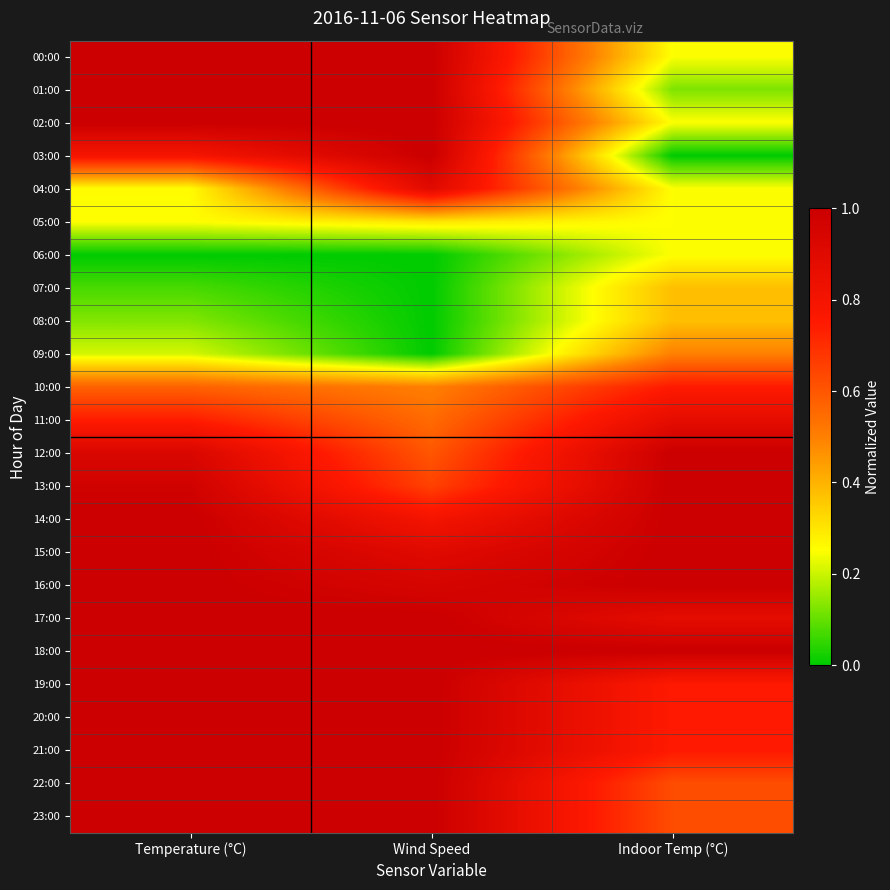

At Temperature (°C), list the series in order from smallest to largest.

06:00, 07:00, 08:00, 09:00, 05:00, 04:00, 10:00, 11:00, 03:00, 12:00, 13:00, 00:00, 01:00, 02:00, 14:00, 15:00, 16:00, 17:00, 18:00, 19:00, 20:00, 21:00, 22:00, 23:00